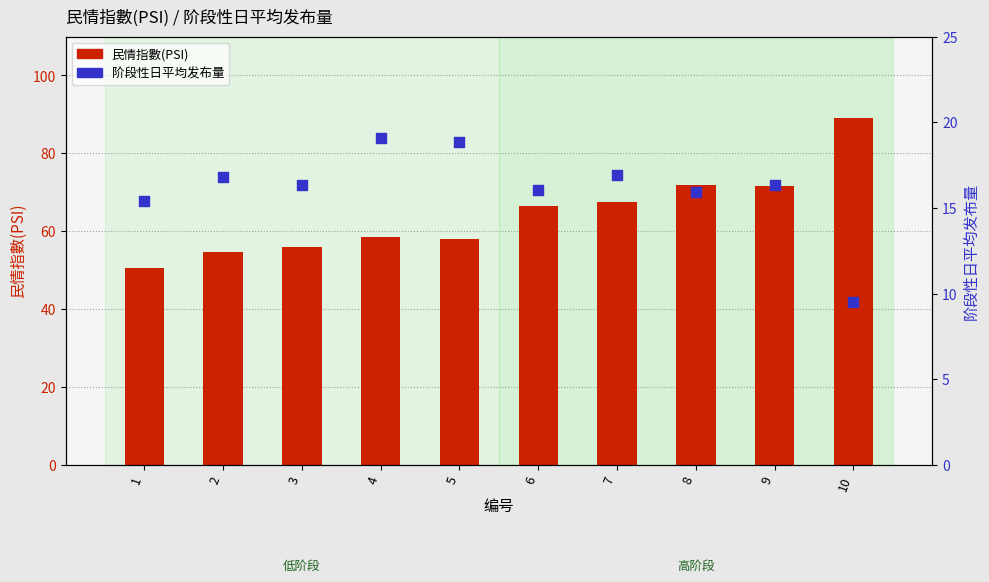

What is the total value across all series at 3?

72.3